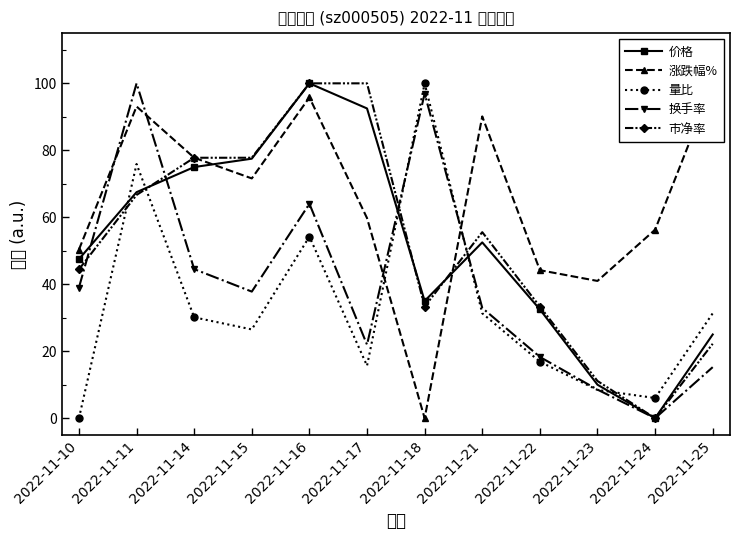

Between which two adjacent categories do 量比 and 市净率 first intersect?

2022-11-10 and 2022-11-11